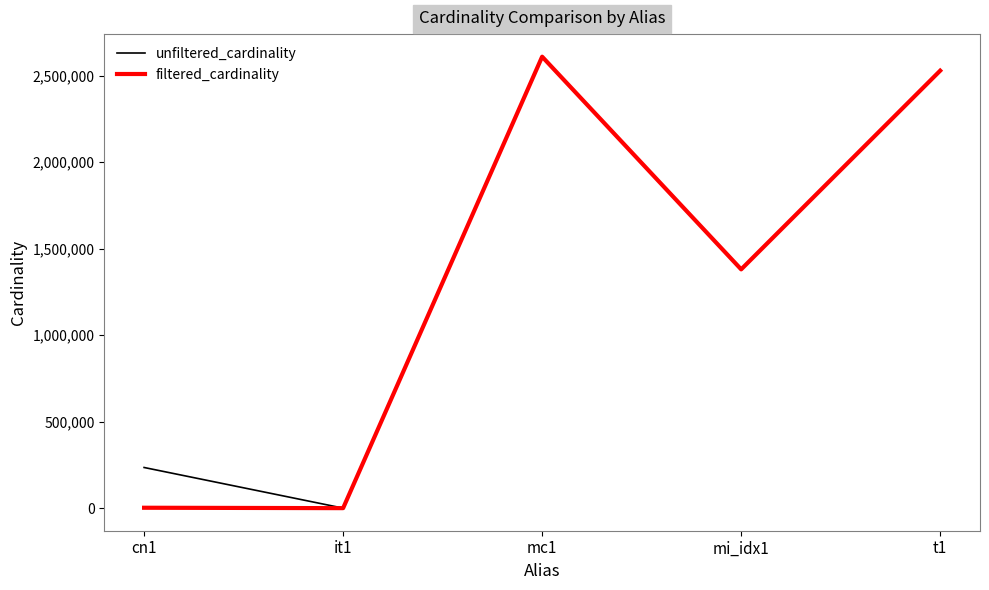

What position from the right is t1?

1